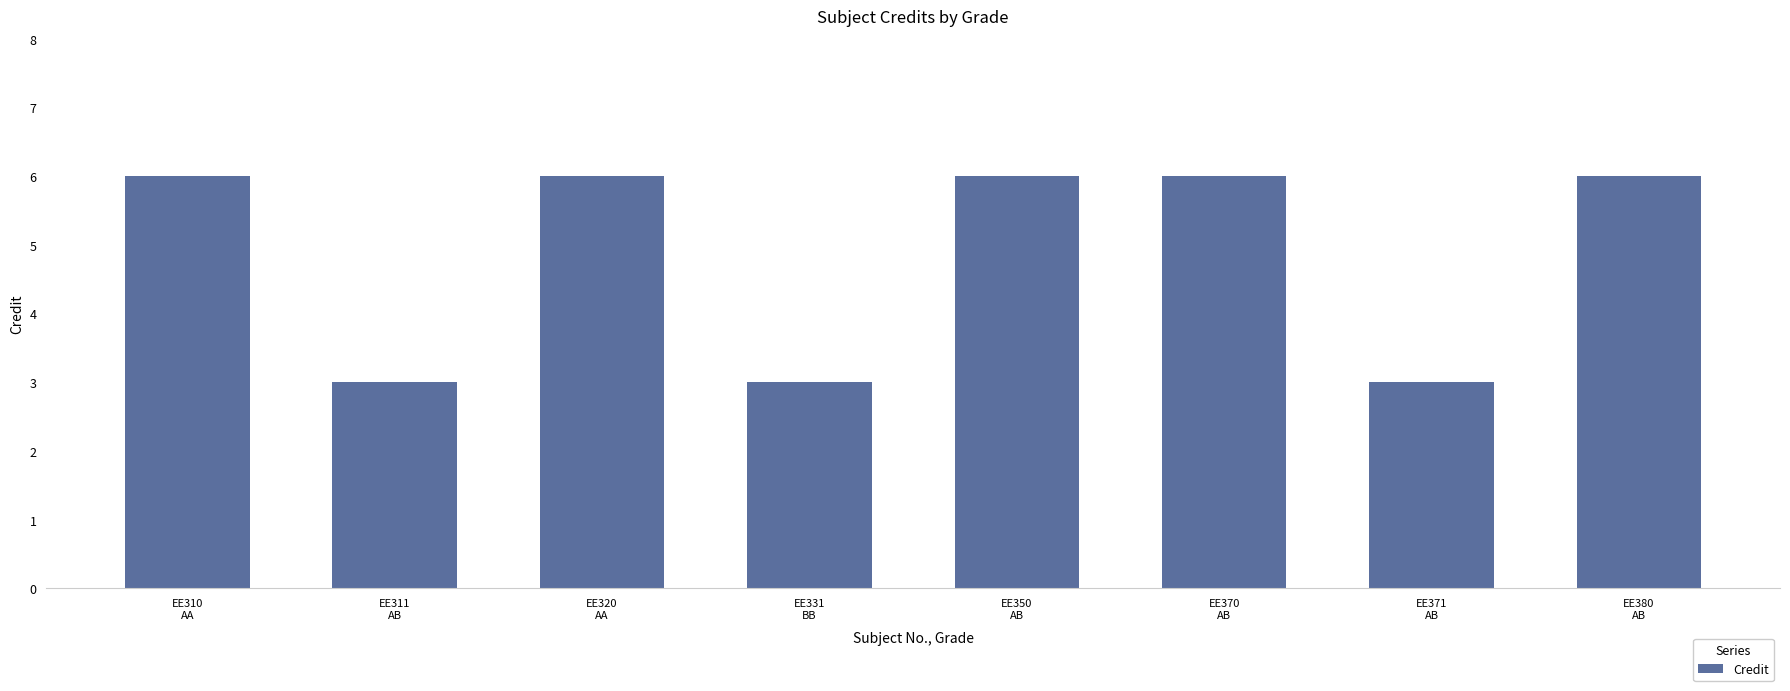

What is the smallest value displayed?

3